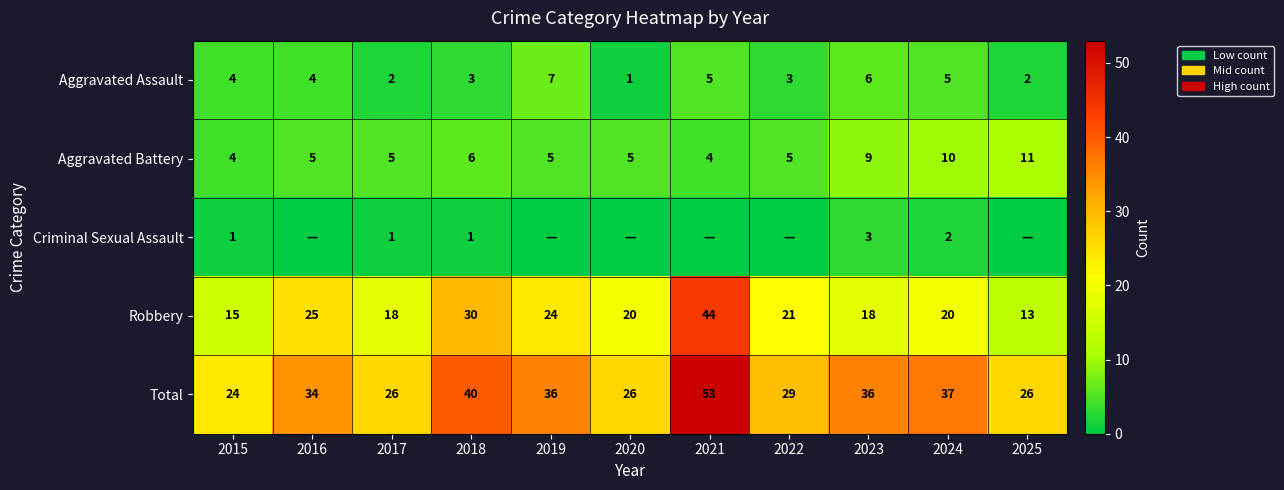

At which category is the sum across all series the highest?

2021